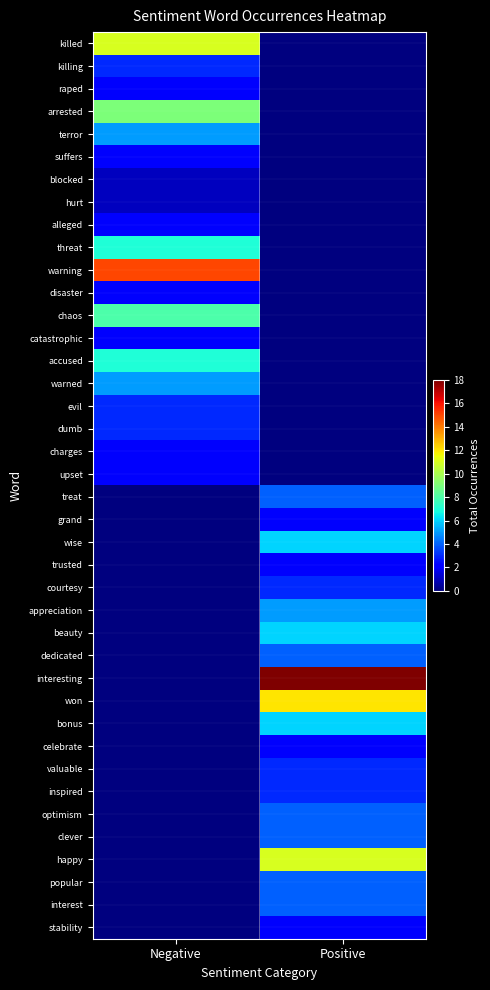

Rank the series at Positive from lowest to highest value.

killed, killing, raped, arrested, terror, suffers, blocked, hurt, alleged, threat, warning, disaster, chaos, catastrophic, accused, warned, evil, dumb, charges, upset, grand, trusted, celebrate, stability, courtesy, valuable, inspired, treat, dedicated, optimism, clever, popular, interest, appreciation, wise, beauty, bonus, happy, won, interesting